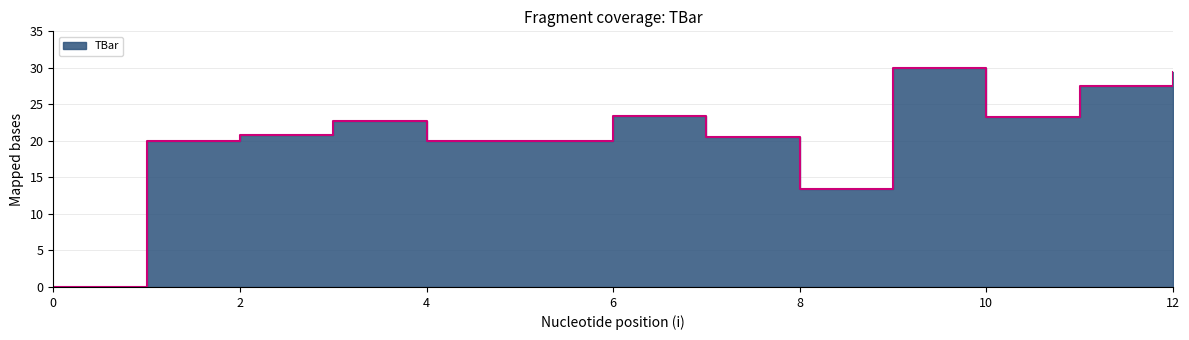

What is the difference between the maximum and second lowest values?

16.7